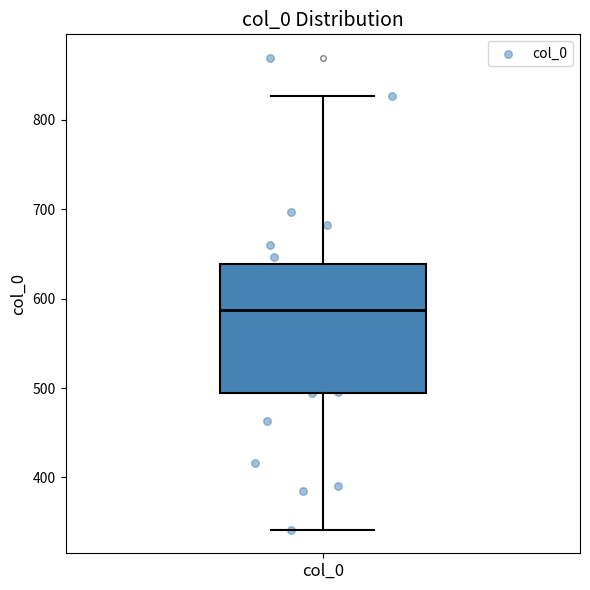

Transcribe this box plot: give where the median line is, the range the box spans, and where the two whiskers end, as read against the y-axis. The values are not printed on the chart, so give them approximately, as read against the axis.

median 590, box 490 to 640, whiskers 340 to 830